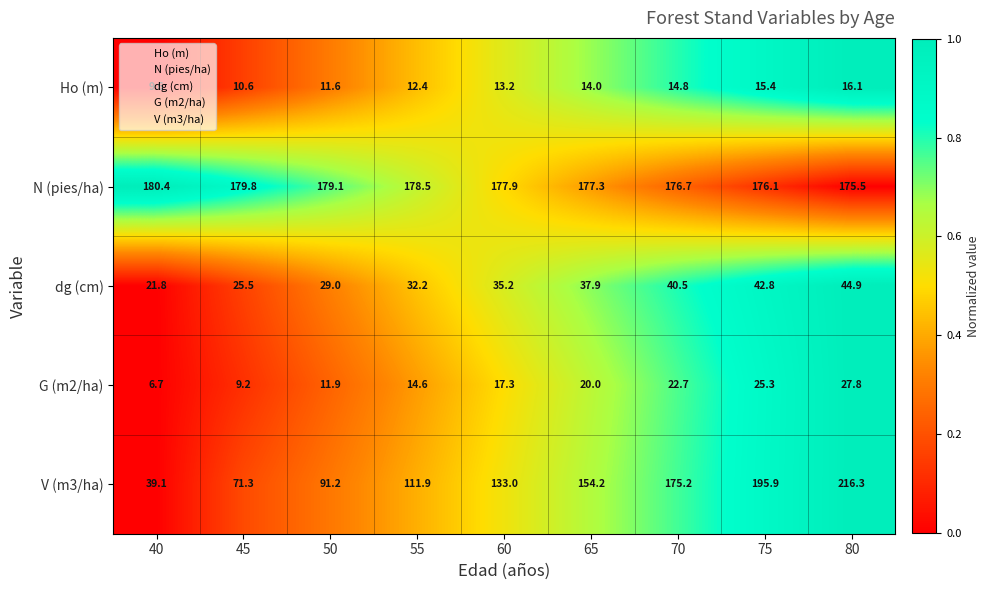

Which series has the widest spread of values?

V (m3/ha)